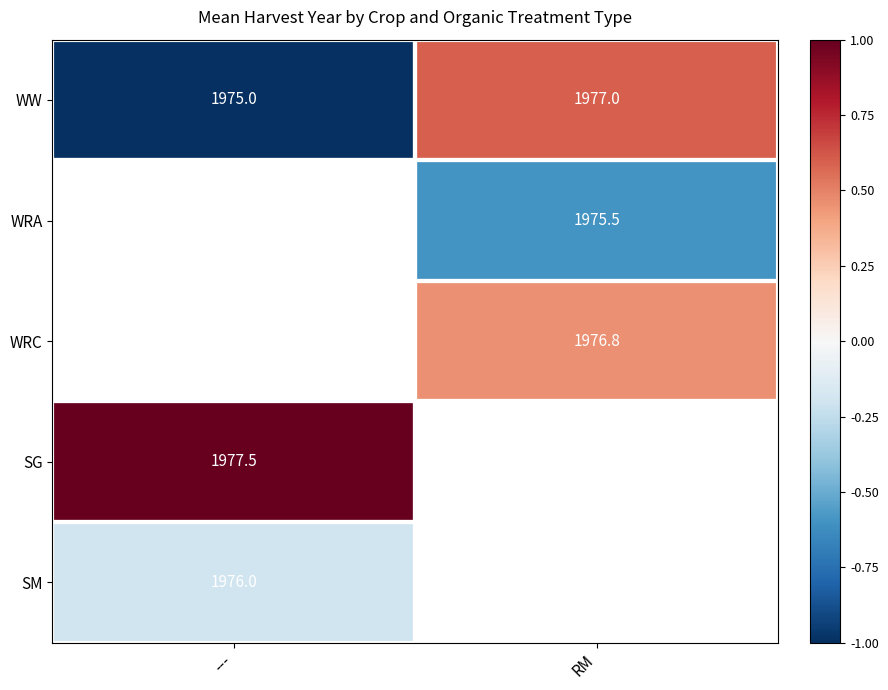

At which label does WW reach its peak?

RM